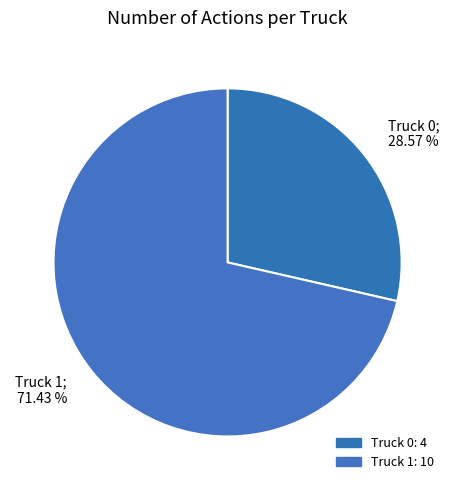

What is the ratio of the value at Truck 1 to the value at Truck 0?

2.5